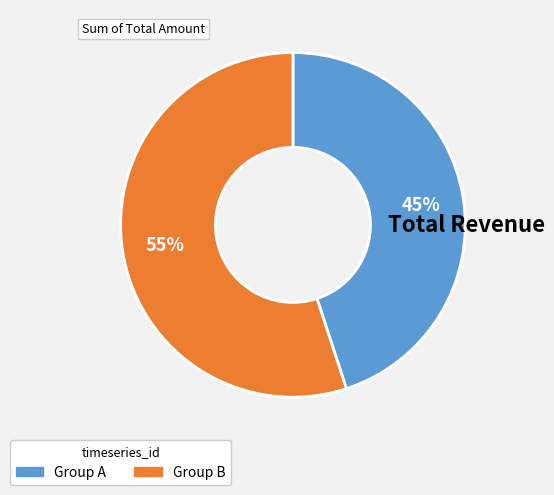

Is there any slice that represents more than half of the pie?

Yes